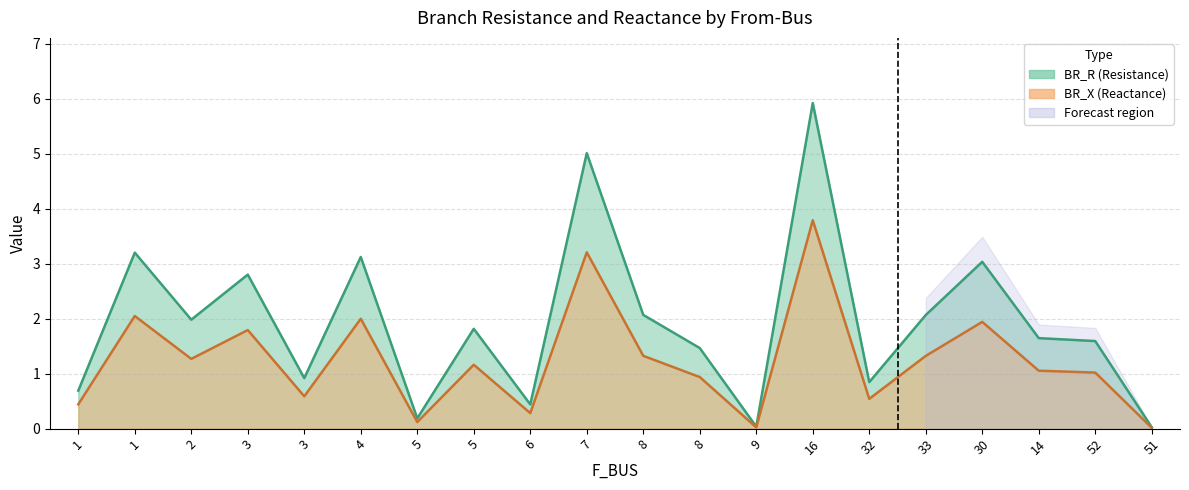

How many interior local peaks does the BR_X series have?

7